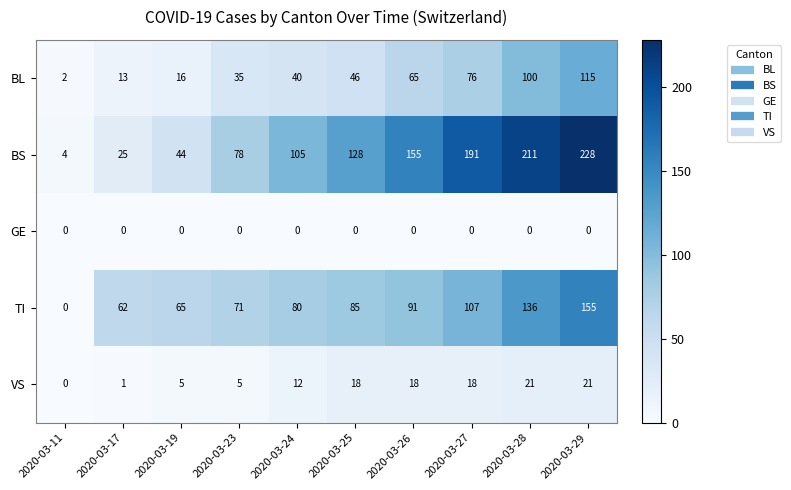

The value of BS at 2020-03-11 is 3. True or false?

False